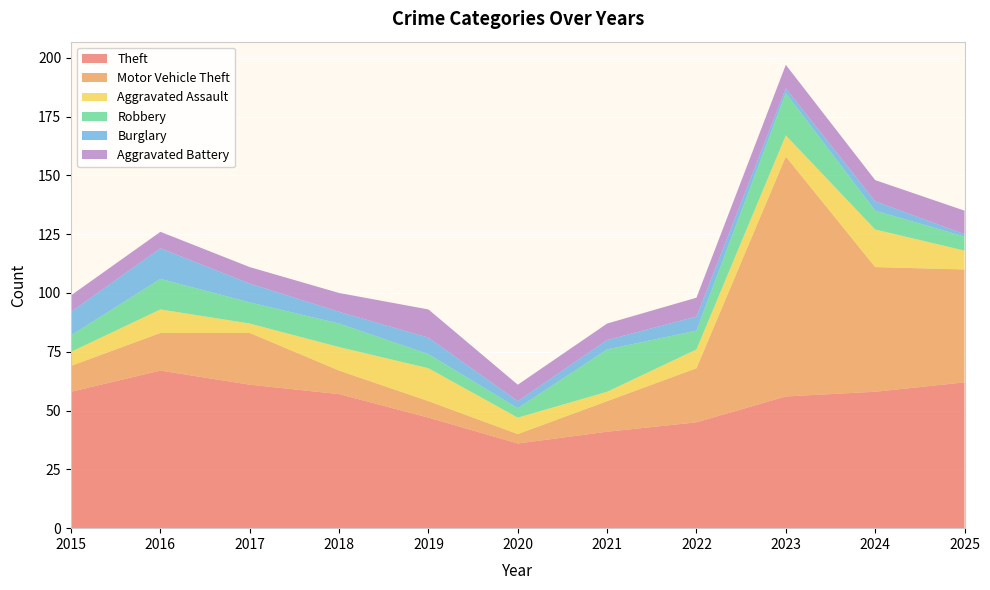

Reading left to right, what are all the values shown in this chart?

Theft: 58	67	61	57	47	36	41	45	56	58	62
Motor Vehicle Theft: 11	16	22	10	7	4	13	23	102	53	48
Aggravated Assault: 6	10	4	10	14	7	4	8	9	16	8
Robbery: 7	13	9	10	6	4	18	8	18	8	6
Burglary: 10	13	8	5	7	3	4	6	2	4	1
Aggravated Battery: 7	7	7	8	12	7	7	8	10	9	10